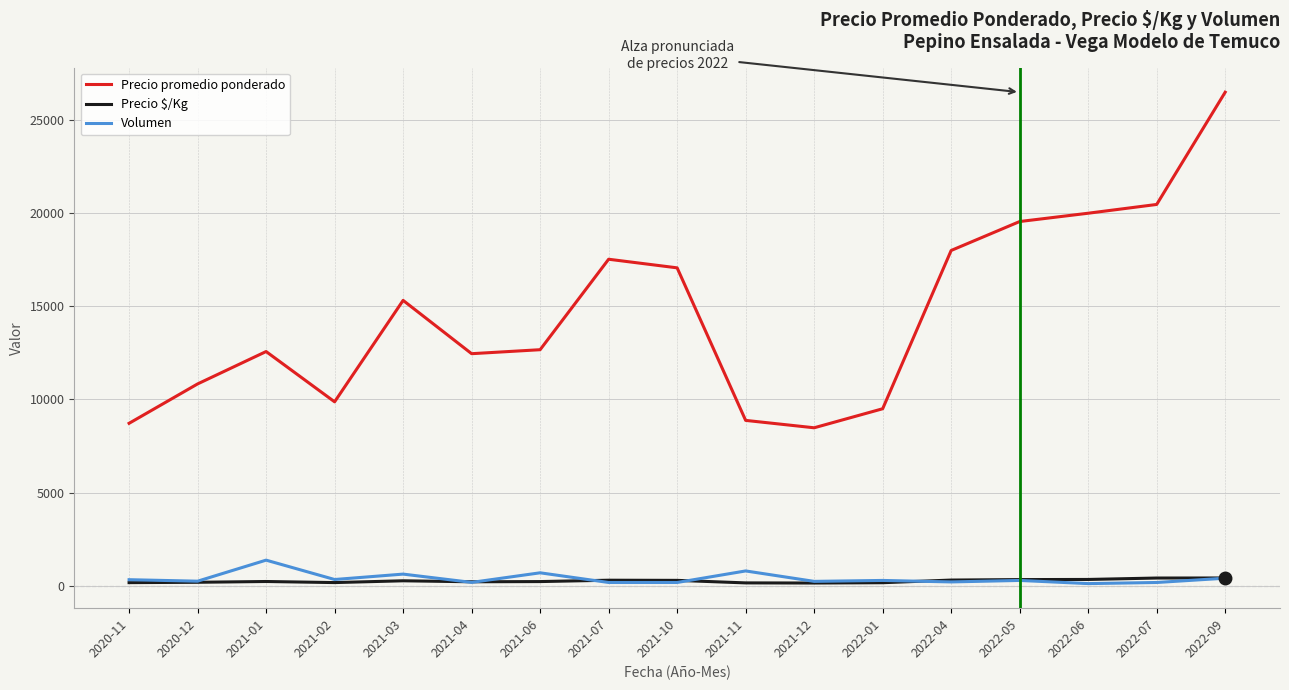

At how many categories does at least one series exceed 21634?

1